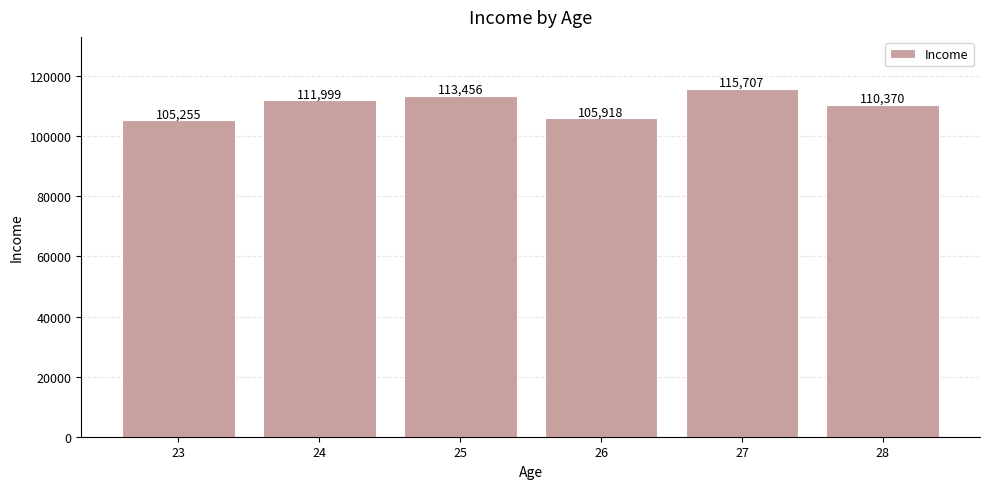

How many series are shown in this chart?

1